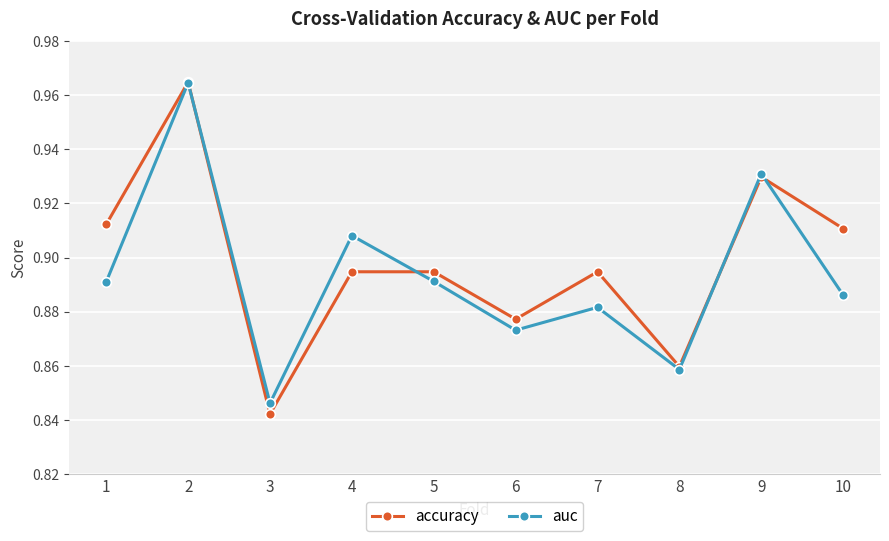

At 10, list the series in order from largest to smallest.

accuracy, auc